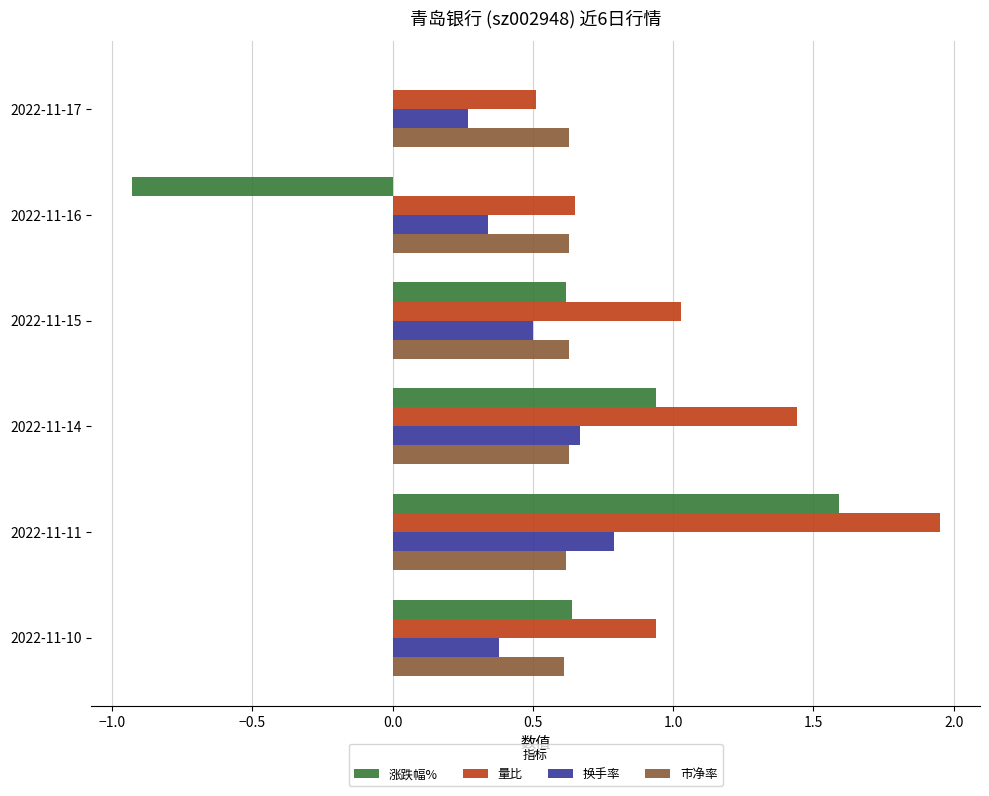

True or false: 换手率 has a value of 0.3 at 2022-11-17.

True